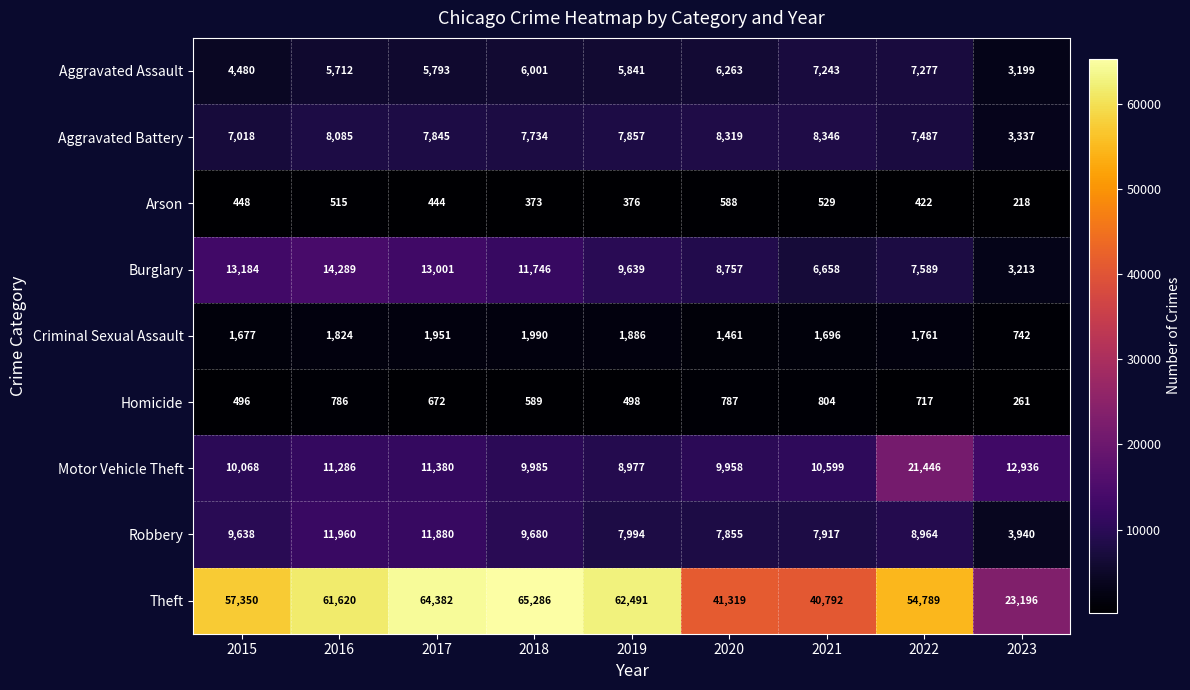

Read the Criminal Sexual Assault value at 2021, to the nearest 50.

1700